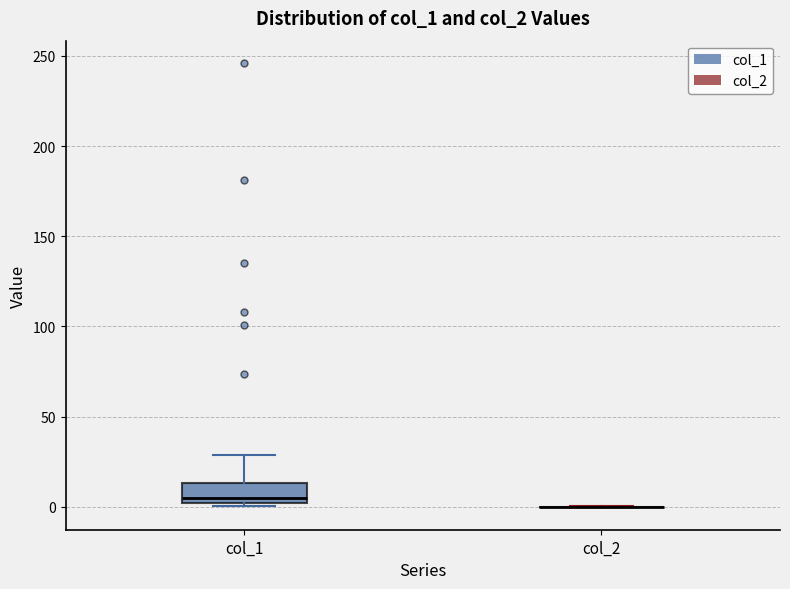

Where does the upper whisker of the box for col_1 end on the y-axis? The values are not printed on the chart, so give them approximately, as read against the axis.

30